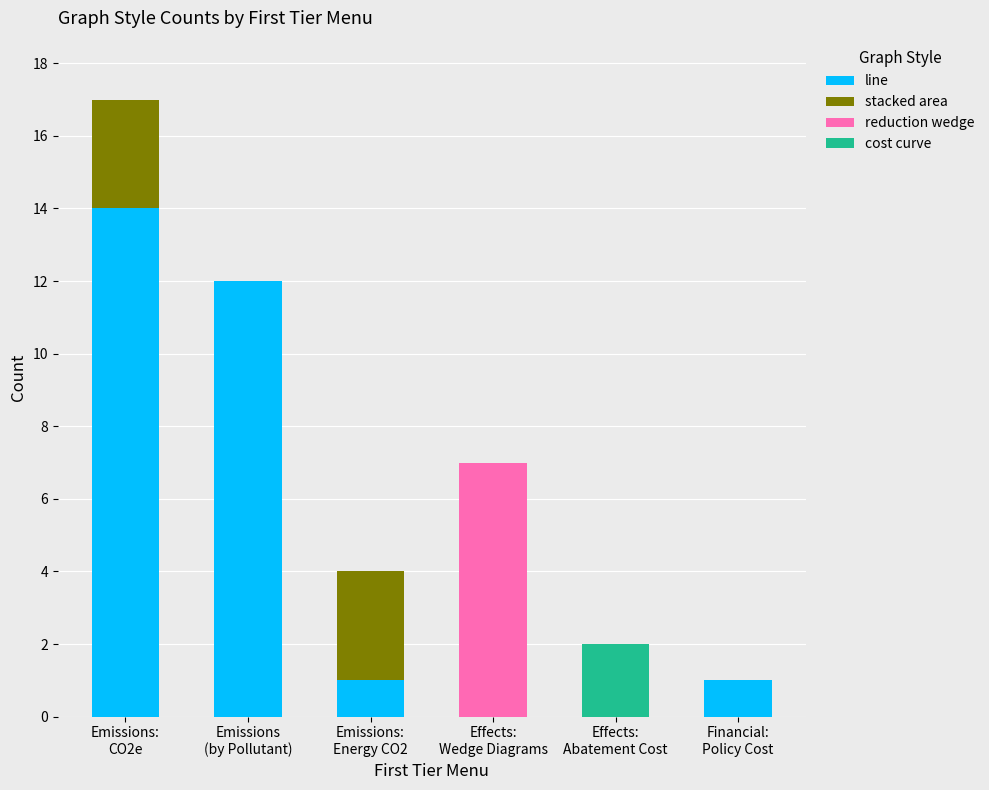

Are the bars horizontal?

No